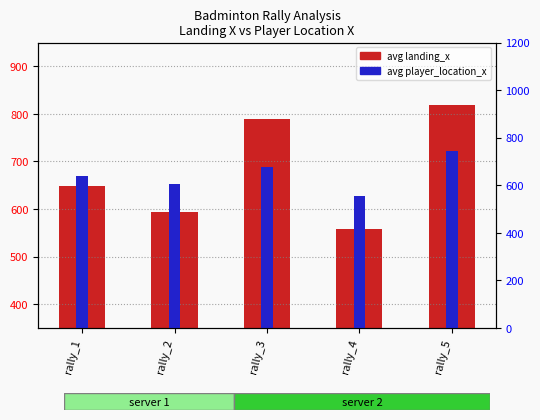

How many bars are there in total?

10